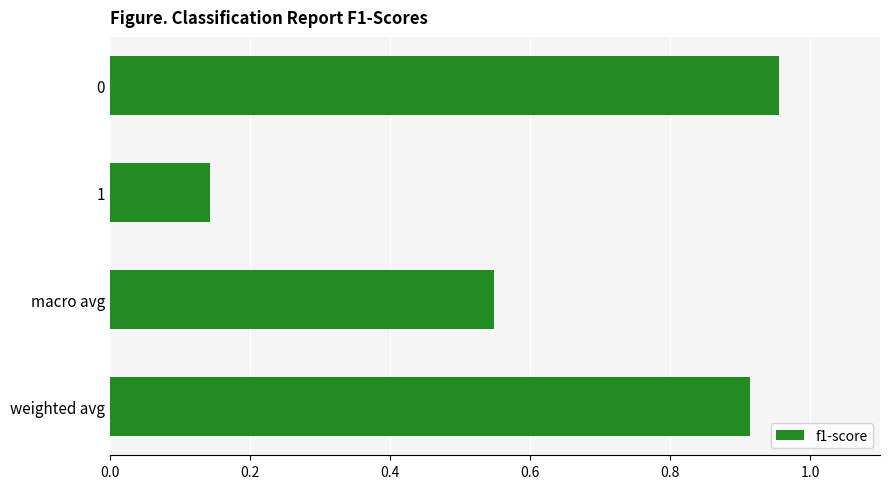

What is the difference between the second highest and minimum values?

0.8